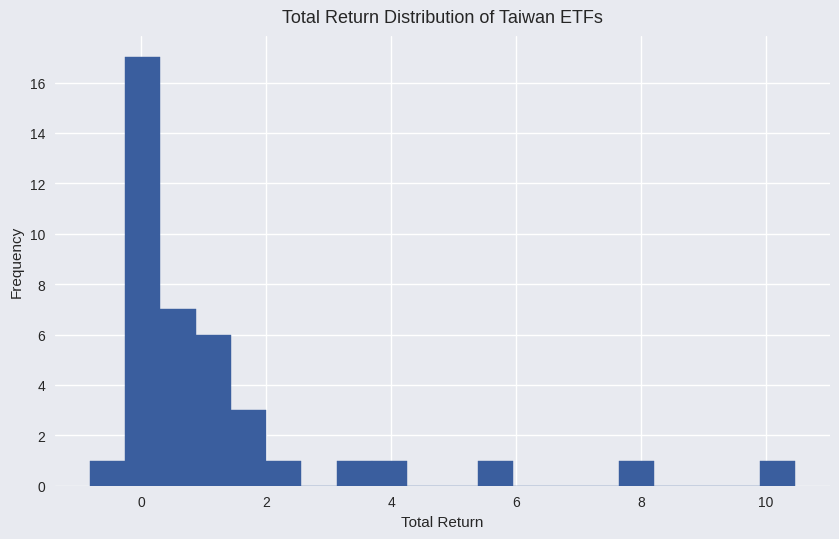

Read against the x-axis, roughly where is the centre of the tallest bar?

0.0